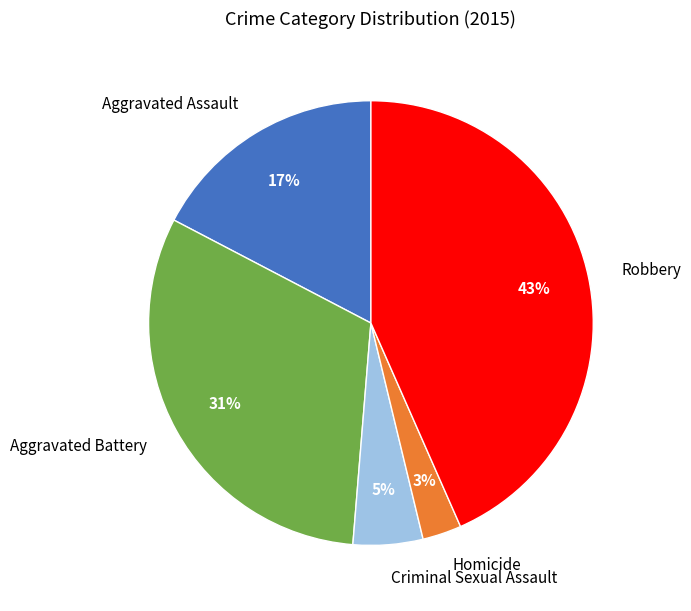

Is Aggravated Battery the majority of the pie?

No